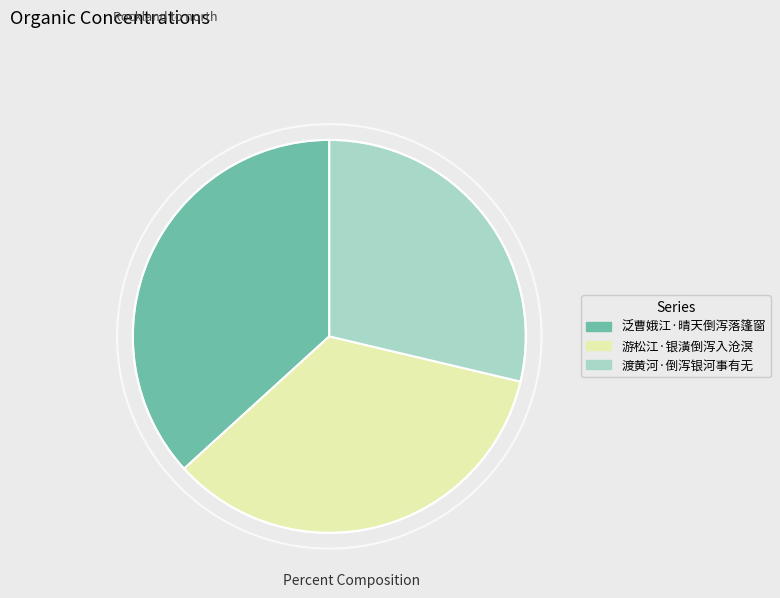

Do 泛曹娥江·晴天倒泻落篷窗 and 渡黄河·倒泻银河事有无 together represent more than half of the pie?

Yes